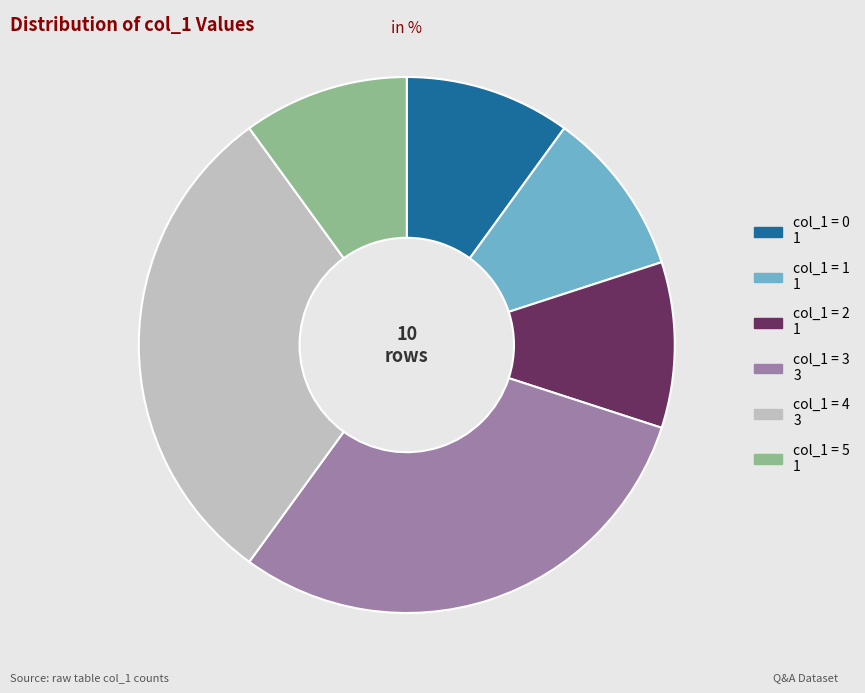

Is there a majority slice in this chart?

No